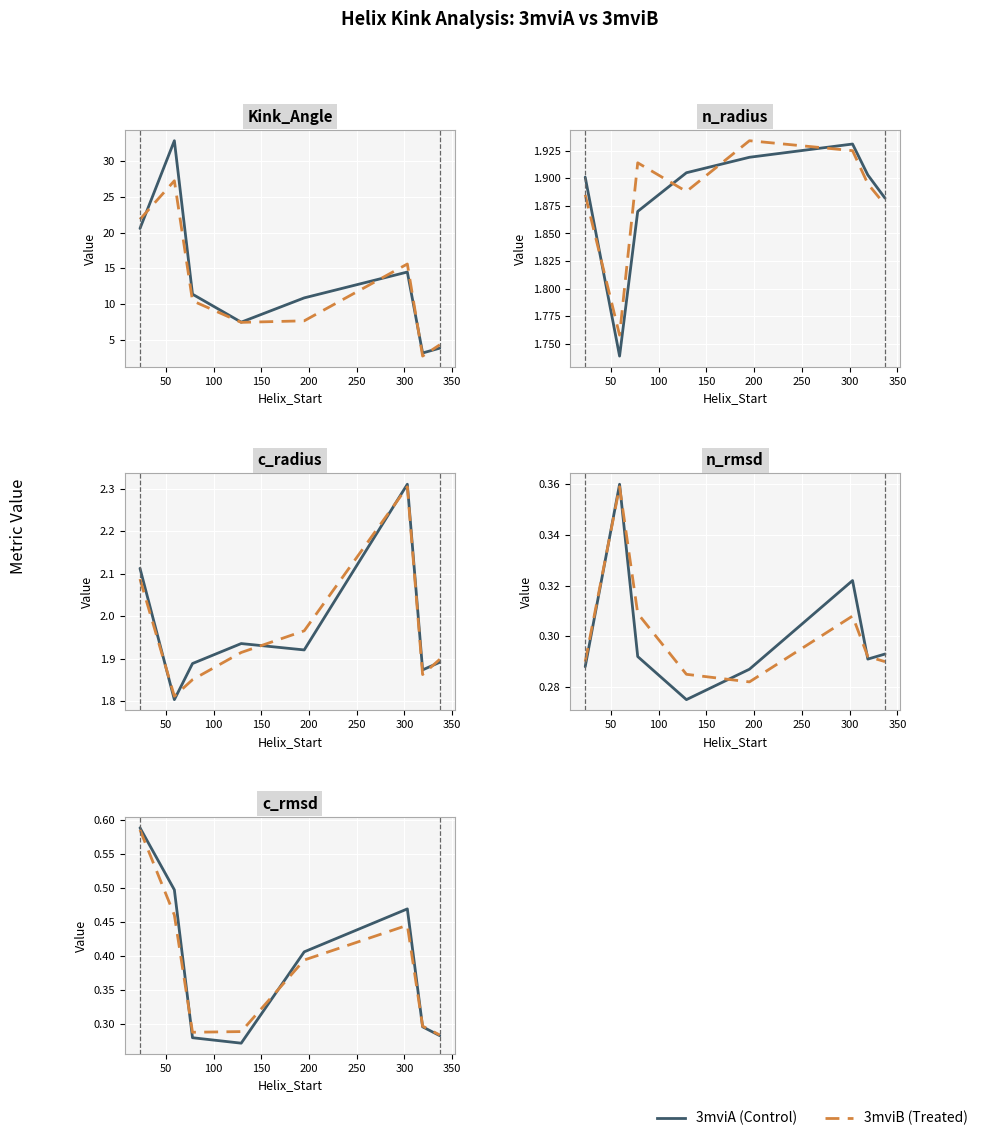

At how many categories does at least one series exceed 0?

8